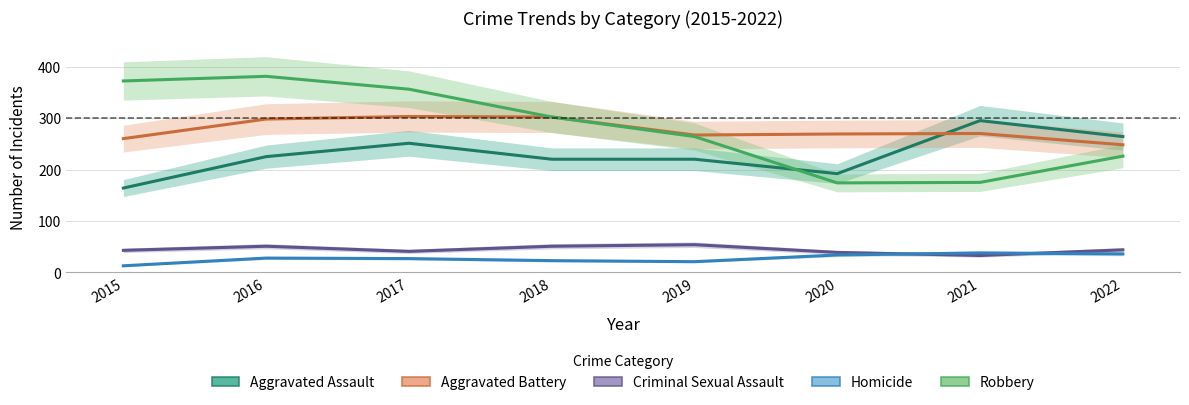

What is the sum of the Robbery values at 2016 and 2022?

607